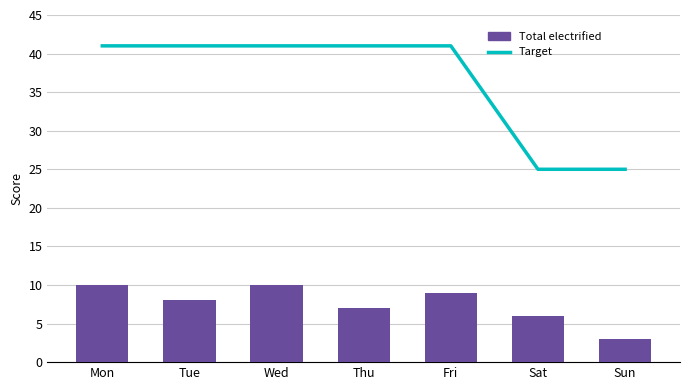

Reading left to right, transcribe all the data shown in this chart.

Target: Mon=41	Tue=41	Wed=41	Thu=41	Fri=41	Sat=25	Sun=25
Total electrified: Mon=10	Tue=8	Wed=10	Thu=7	Fri=9	Sat=6	Sun=3